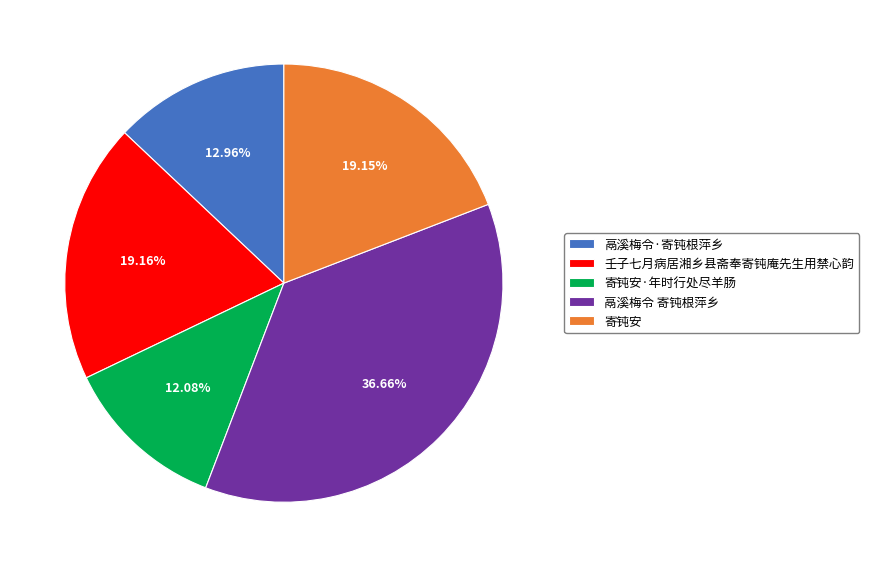

To the nearest percent, what is the difference between the 壬子七月病居湘乡县斋奉寄钝庵先生用禁心韵 and 鬲溪梅令·寄钝根萍乡 slice percentages?

6%